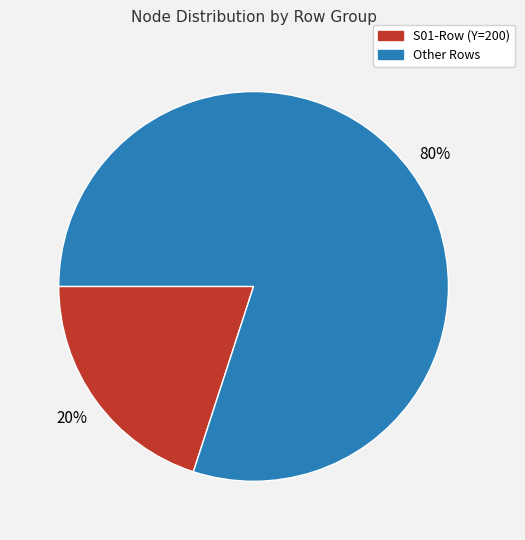

To the nearest percent, what is the average slice percentage?

50%